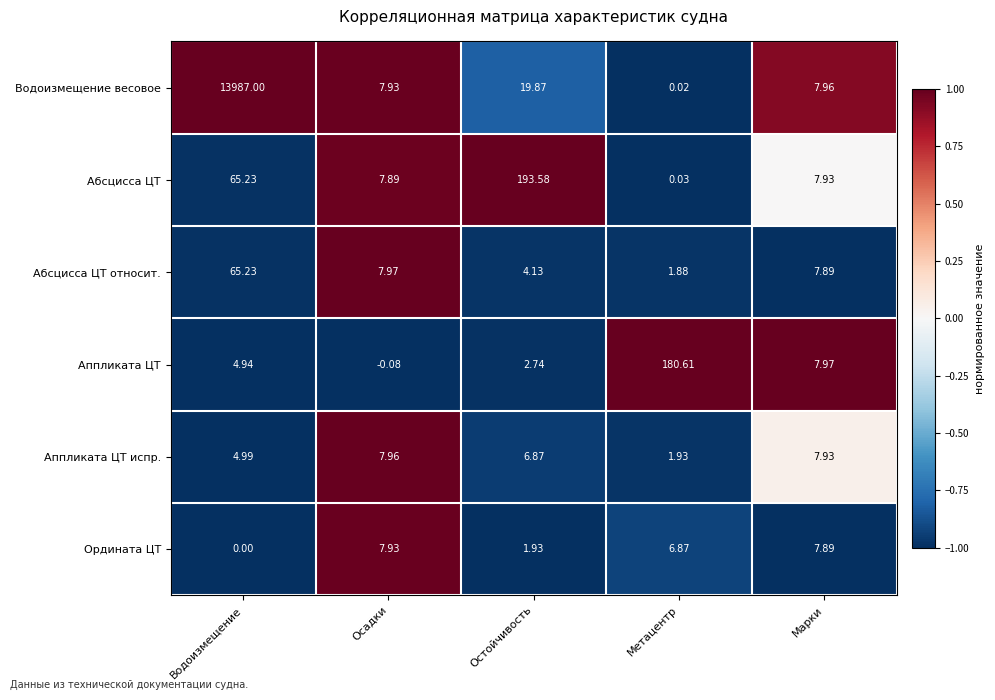

Which category has the lowest value across all series?

Осадки